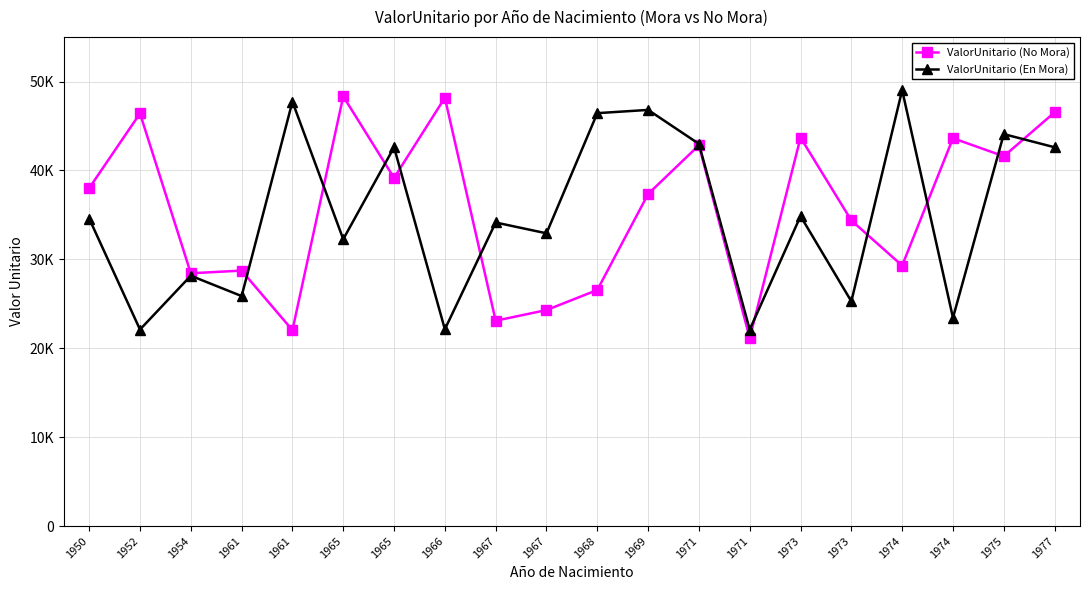

What is the smallest value displayed?

21144.3